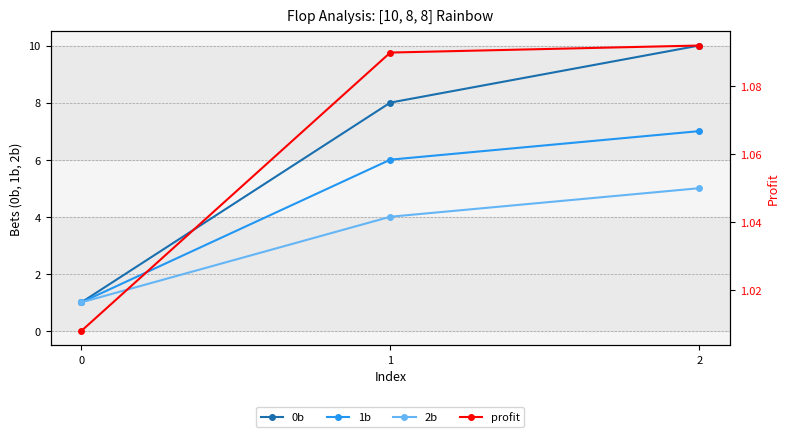

What is the difference between the 2b values at 2 and 1?

1